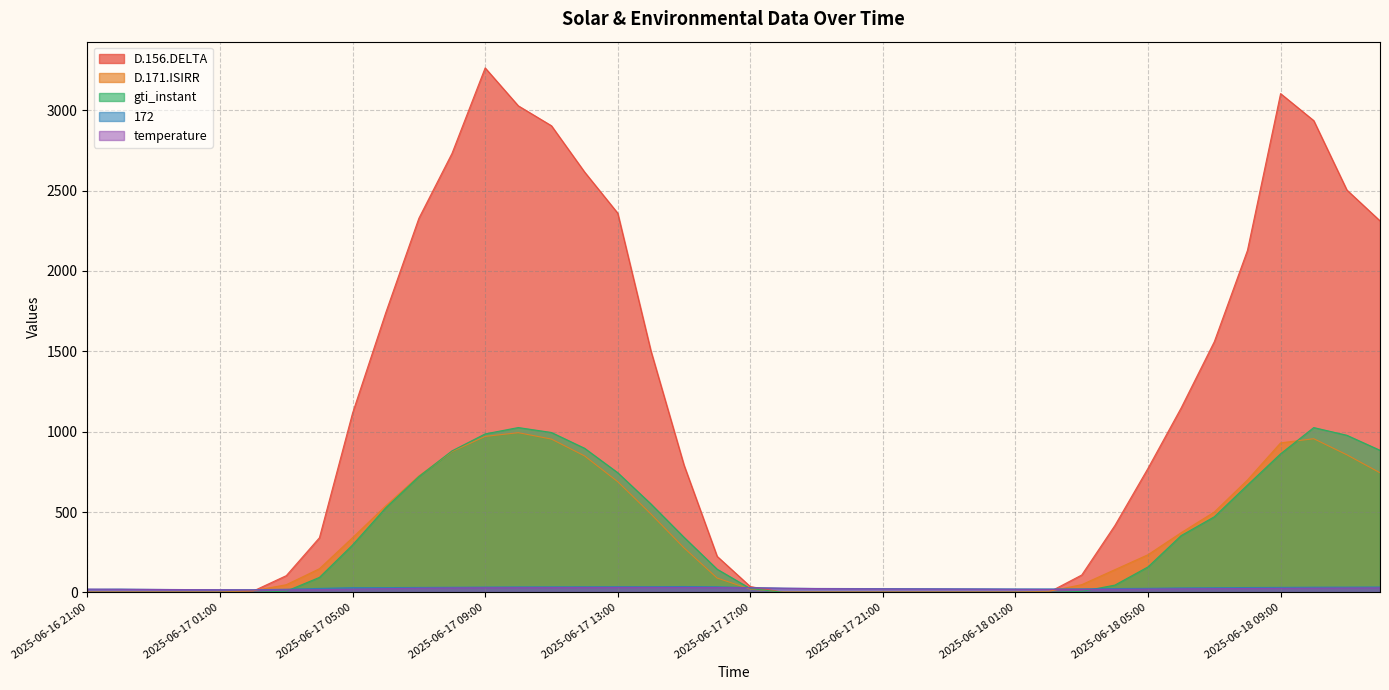

At which category does gti_instant reach its first local peak?

2025-06-17 10:00